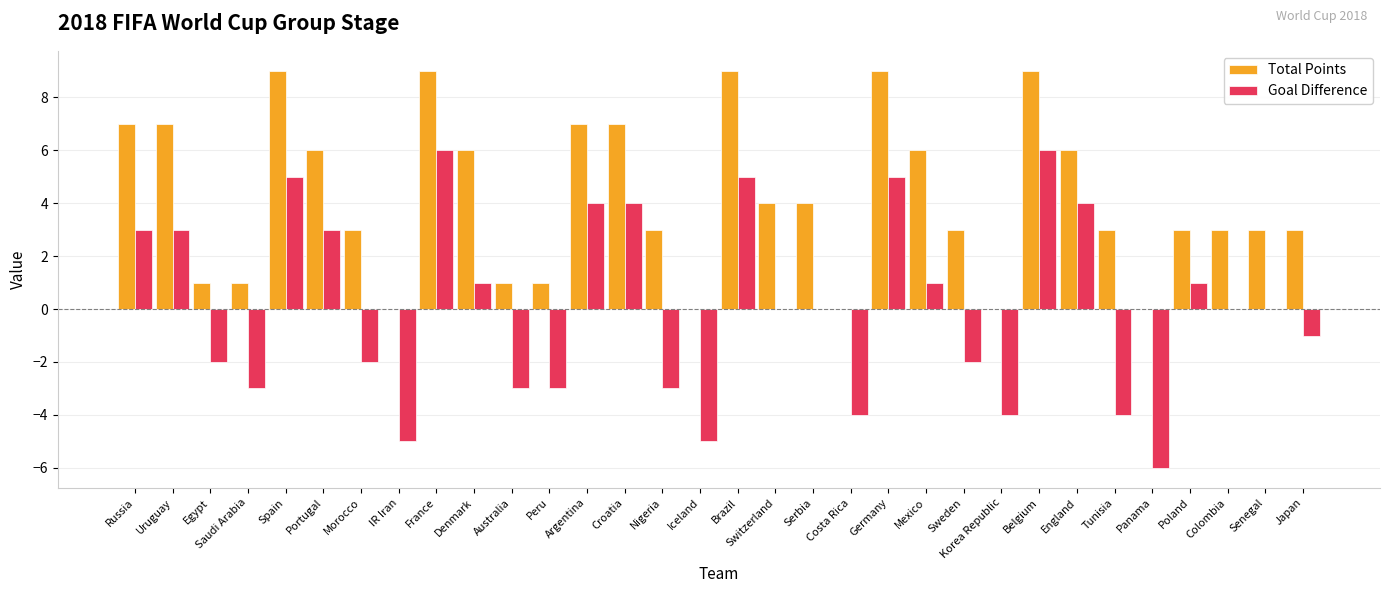

Which series has the largest total across all categories?

Total Points